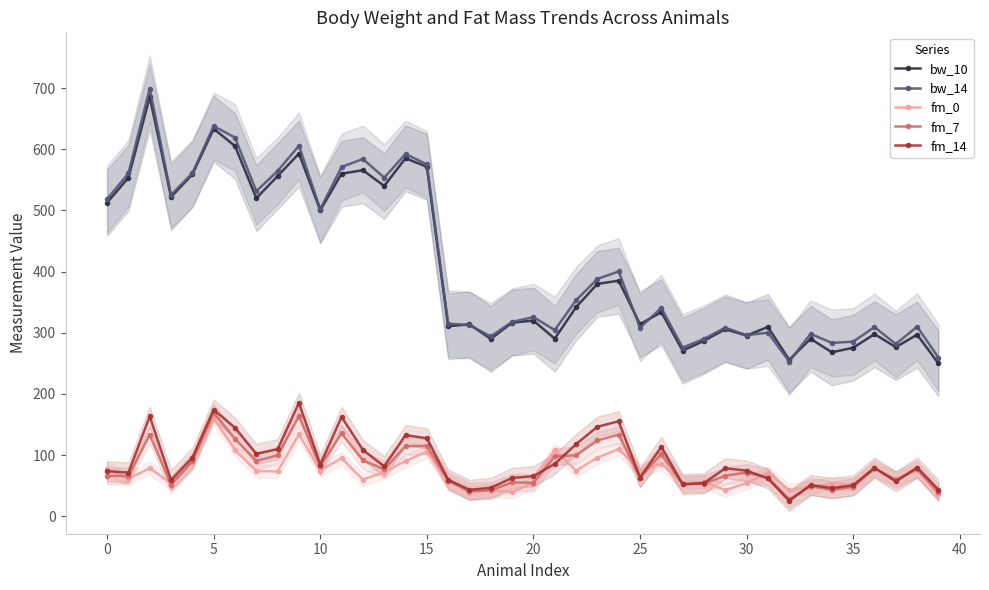

Reading left to right, what are all the values shown in this chart?

bw_10: 512.8	553.4	685.6	522.0	558.8	633.4	605.3	520.1	556.1	593.0	500.2	560.0	565.8	539.9	585.3	571.4	310.7	313.8	289.9	316.6	319.8	290.4	341.8	379.9	385.1	313.9	333.7	270.7	286.9	305.7	295.4	309.5	255.7	290.1	268.1	275.5	297.8	276.5	296.9	249.8
bw_14: 518.5	560.6	699.3	525.3	560.8	637.8	619.2	531.4	564.5	605.7	502.0	571.0	584.1	553.6	592.3	575.2	315.0	312.4	294.0	317.8	325.6	304.5	353.1	388.0	400.2	308.4	340.6	275.7	290.0	308.3	296.0	300.2	253.0	298.2	283.4	285.5	309.3	281.6	310.0	259.4
fm_0: 77.8	61.4	78.8	53.8	89.2	160.4	108.2	74.0	73.3	133.9	74.7	94.8	59.9	72.3	90.3	105.8	58.3	38.5	42.8	39.4	55.2	108.6	74.5	95.9	110.0	74.6	85.7	54.1	56.5	42.7	54.3	71.3	42.5	48.0	53.6	52.0	76.8	60.3	75.2	35.8
fm_7: 66.1	65.9	133.2	51.5	89.6	169.6	126.3	90.4	99.8	163.6	82.1	135.7	91.3	76.8	114.7	115.2	58.1	41.1	42.2	55.5	54.7	98.1	99.7	123.9	133.5	62.9	102.1	52.7	53.3	66.3	71.5	63.3	27.5	49.2	43.3	48.0	78.3	59.5	77.3	39.4
fm_14: 73.7	71.4	163.4	59.1	95.8	174.3	144.8	102.1	109.7	185.5	84.6	162.4	108.5	81.6	132.7	127.5	59.7	43.2	46.5	62.7	65.5	85.6	117.9	146.3	155.3	63.3	113.3	52.3	54.2	78.5	74.6	61.9	25.2	51.1	46.2	50.6	79.4	56.9	79.7	43.3